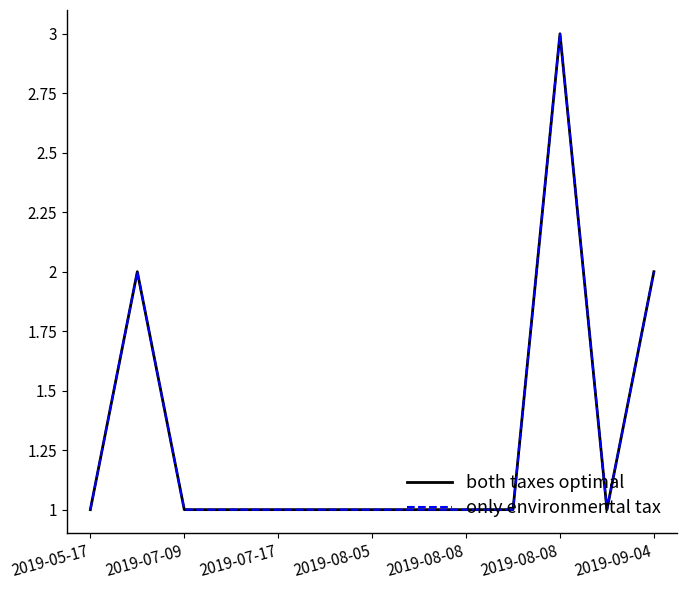

Is this an area chart (filled region under the line)?

No